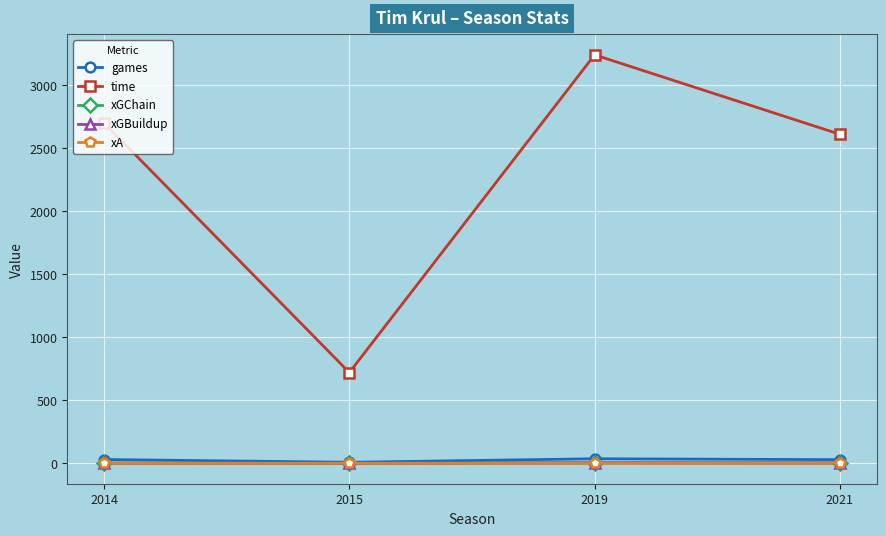

Where is xGBuildup nearest to the value 1?

2014